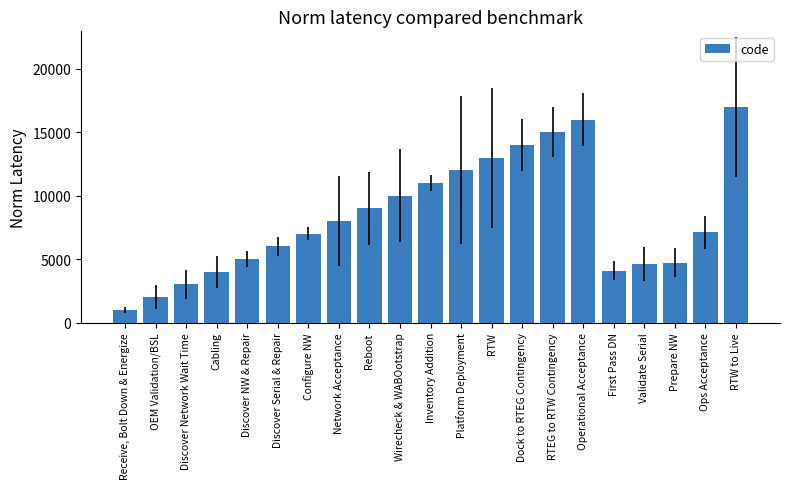

What is the minimum value shown in the chart?

1000